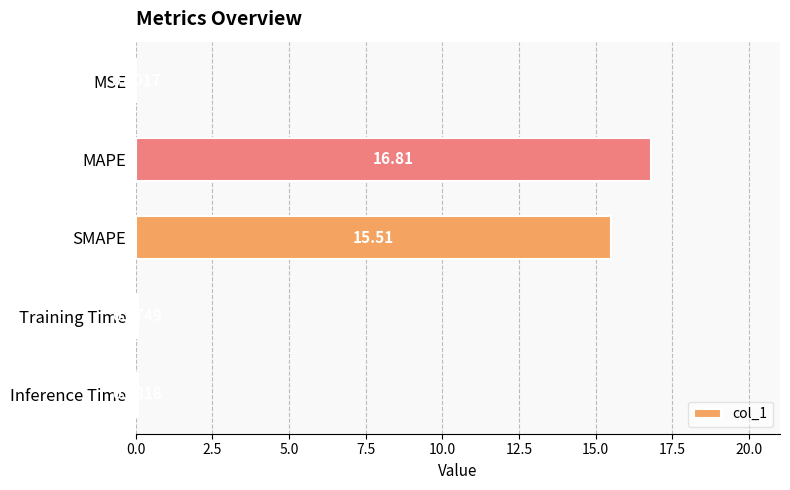

What is the sum of the values at Inference Time and MAPE?

16.9